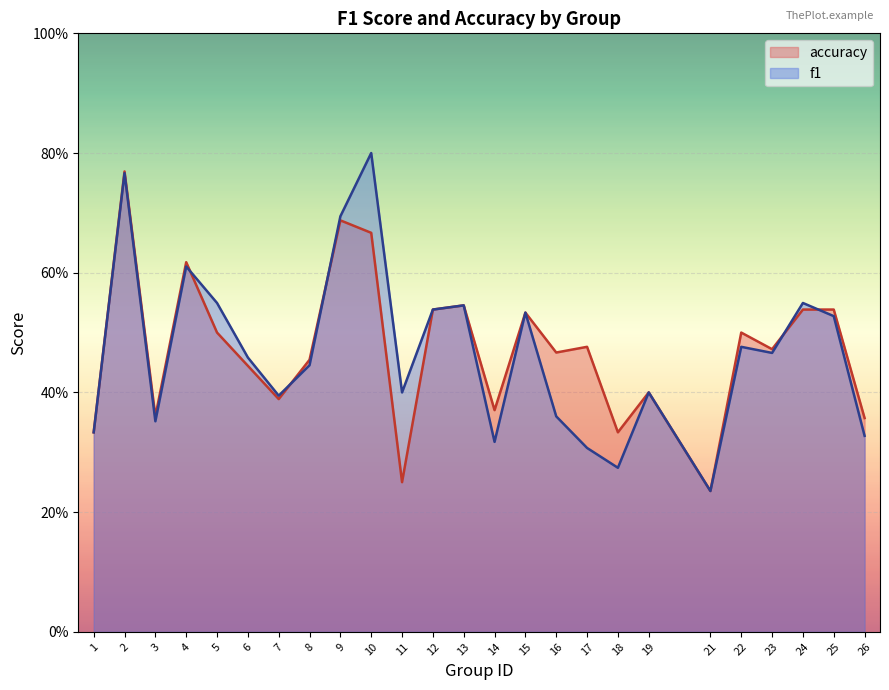

Rank the series at 14 from lowest to highest value.

f1, accuracy